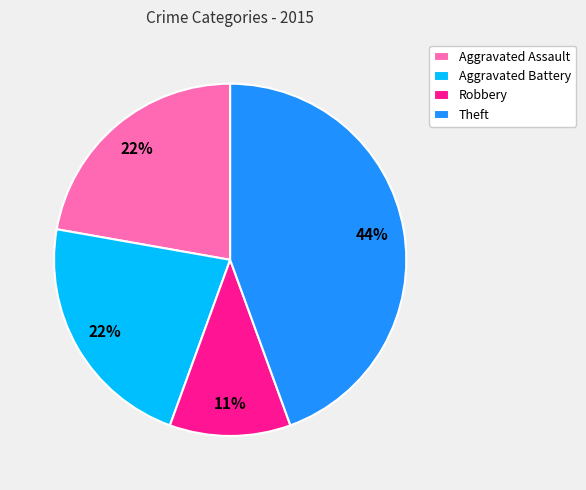

Count the number of slices in the pie.

4